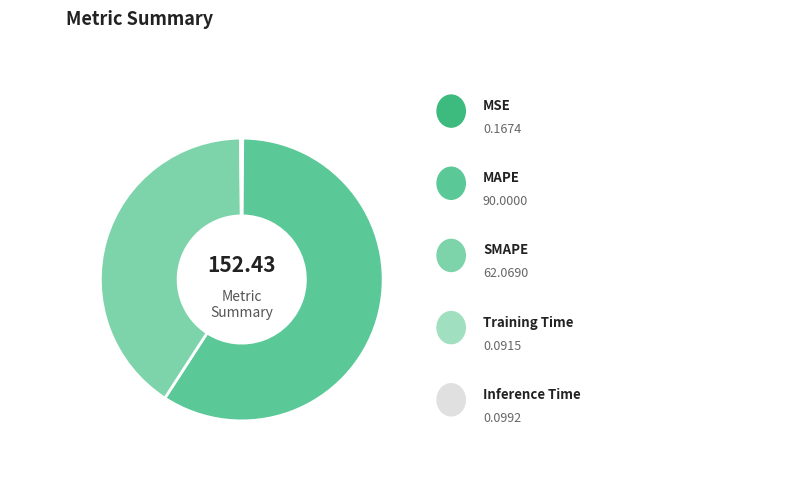

How many segments does this pie chart have?

5